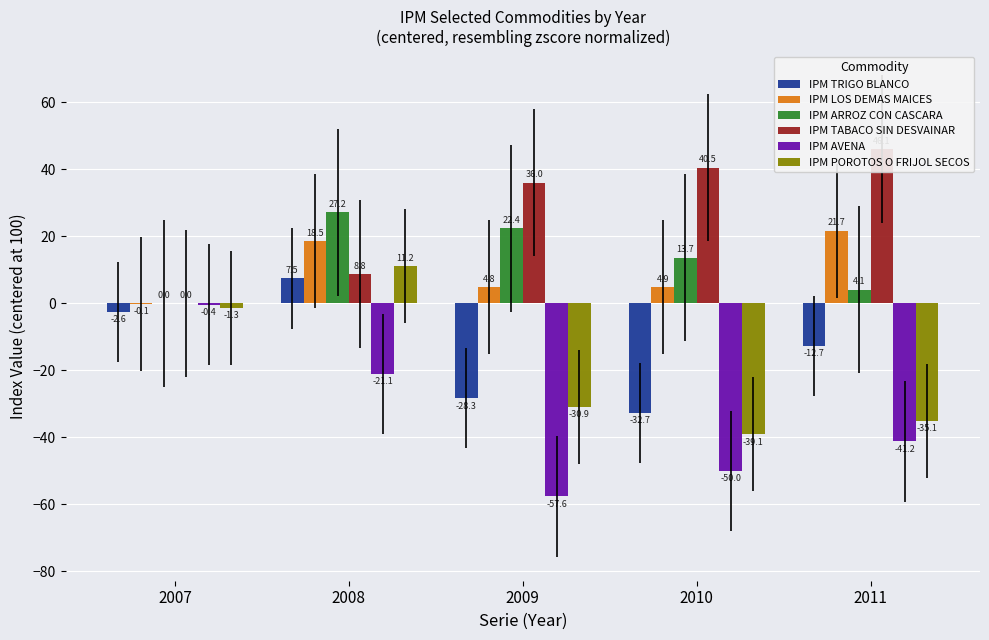

Reading left to right, what are all the values shown in this chart?

IPM TRIGO BLANCO: 2007=-2.6	2008=7.5	2009=-28.3	2010=-32.7	2011=-12.7
IPM LOS DEMAS MAICES: 2007=-0.1	2008=18.5	2009=4.8	2010=4.9	2011=21.7
IPM ARROZ CON CASCARA: 2007=0.0	2008=27.2	2009=22.4	2010=13.7	2011=4.1
IPM TABACO SIN DESVAINAR: 2007=0.0	2008=8.8	2009=36.0	2010=40.5	2011=46.1
IPM AVENA: 2007=-0.4	2008=-21.1	2009=-57.6	2010=-50.0	2011=-41.2
IPM POROTOS O FRIJOL SECOS: 2007=-1.3	2008=11.2	2009=-30.9	2010=-39.1	2011=-35.1